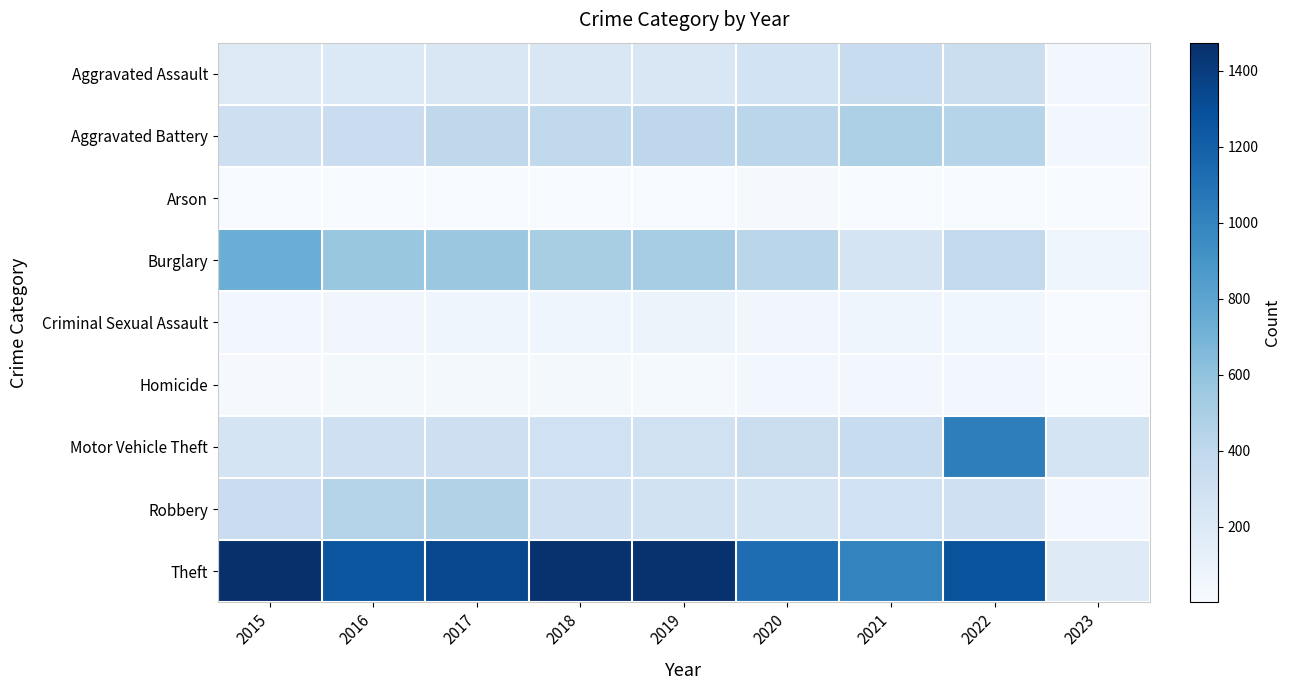

Rank the series at 2019 from highest to lowest value.

Theft, Burglary, Aggravated Battery, Motor Vehicle Theft, Robbery, Aggravated Assault, Criminal Sexual Assault, Homicide, Arson